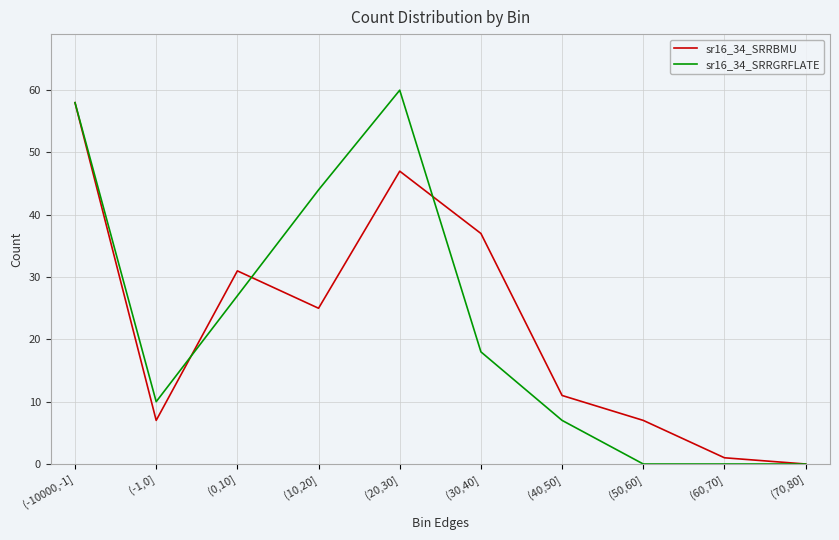

What is the maximum value shown in the chart?

60